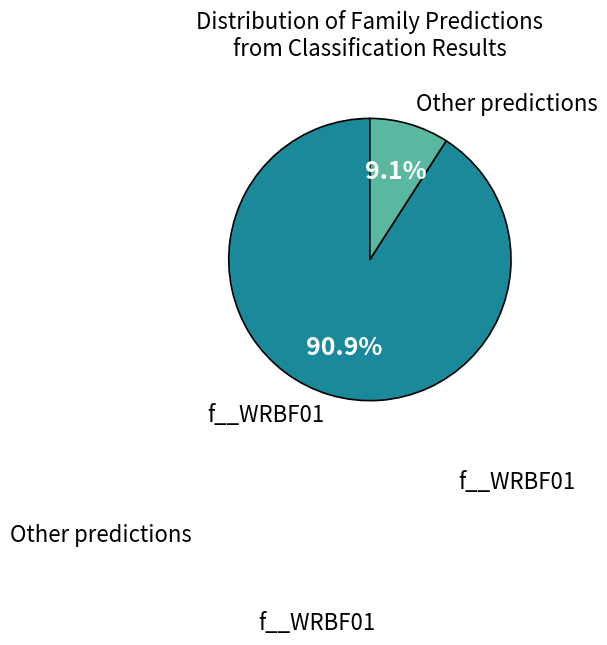

Is there a majority slice in this chart?

Yes